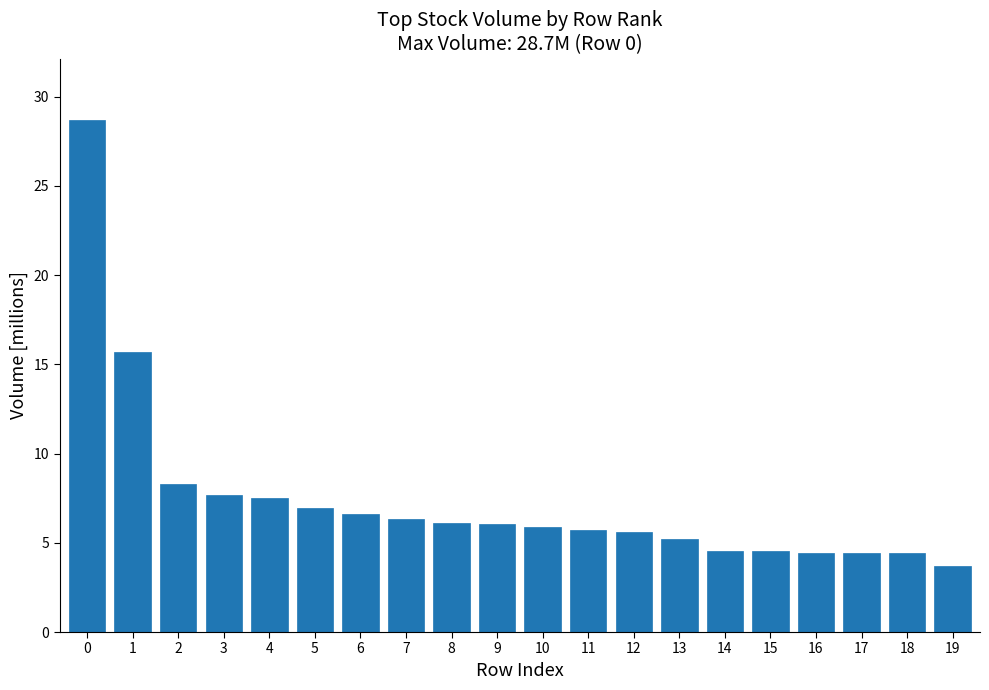

What is the value of the 9th bar from the left?

6.1